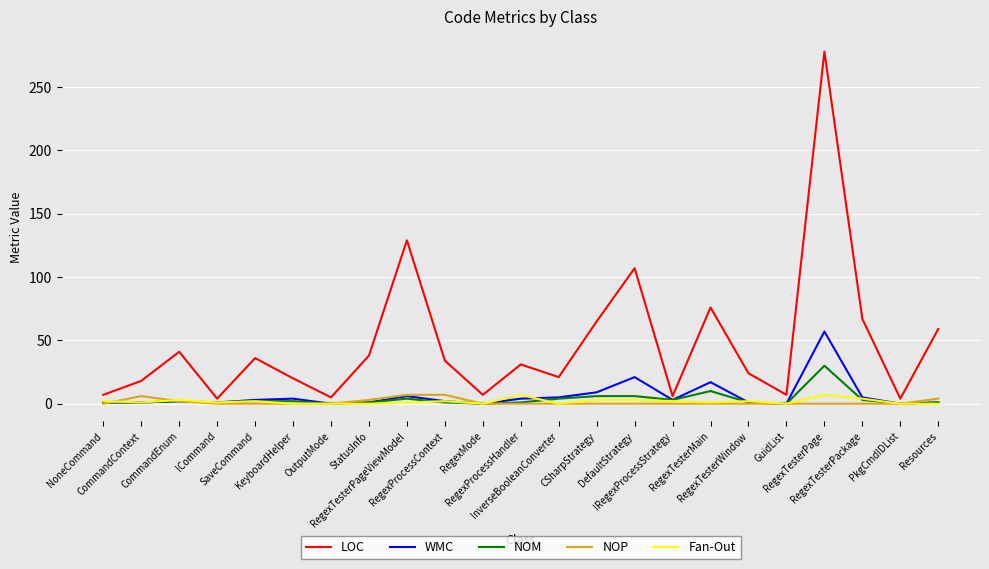

Does the chart display data point markers on the line(s)?

No